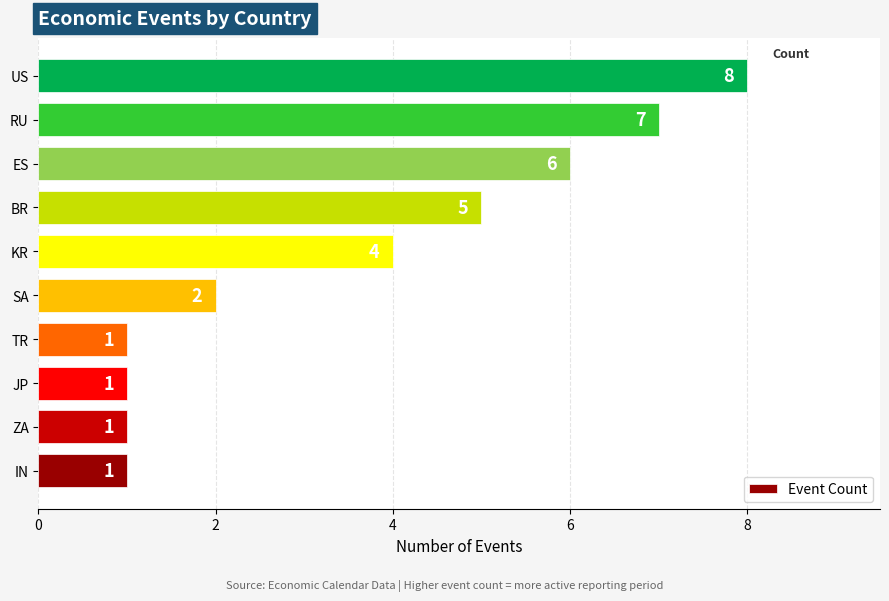

What is the change in value from RU to US?

+1